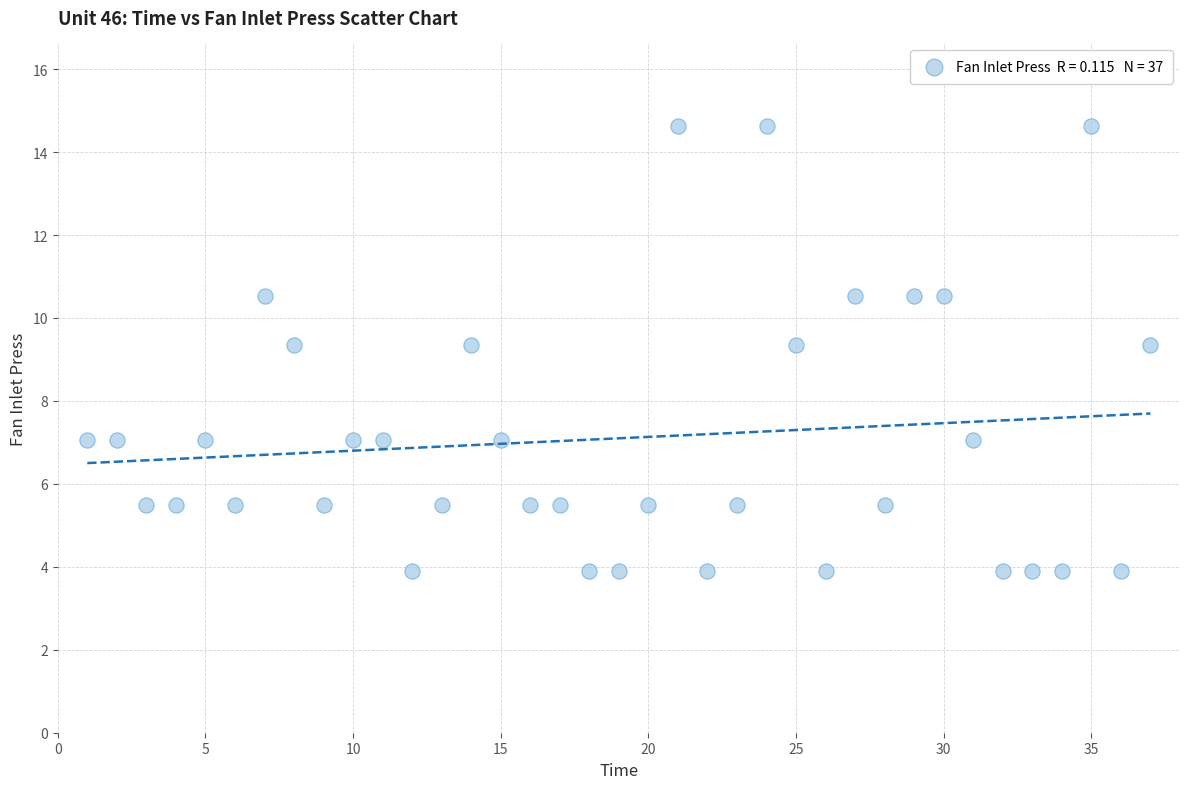

What is the range of Y values (max minus min)?

10.7